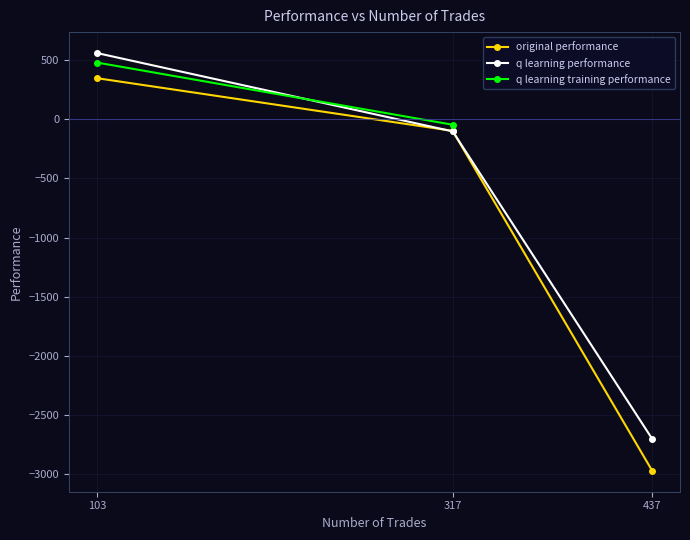

True or false: q learning performance has a value of -656.9 at 437.

False